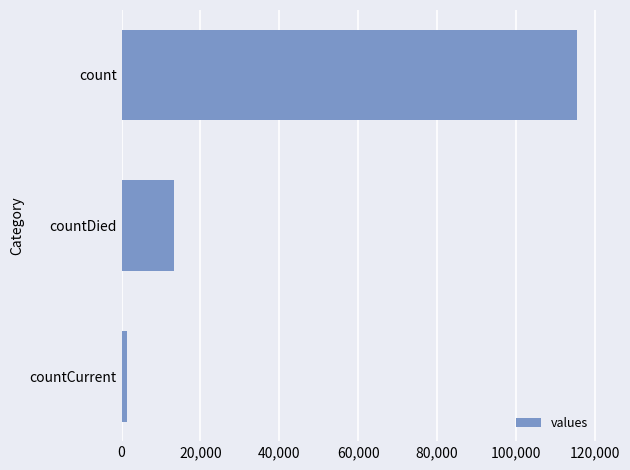

What is the sum of all values?

130105